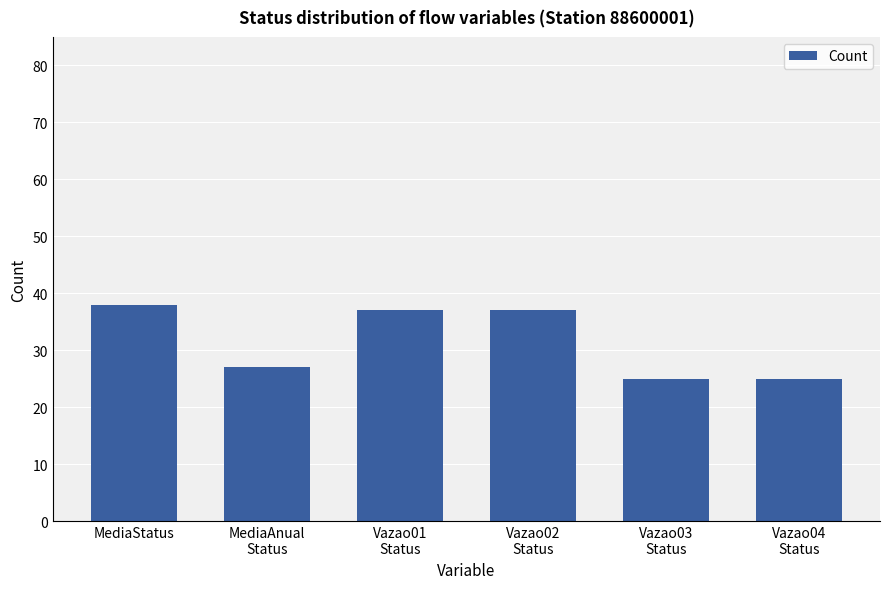

What is the change in value from MediaStatus to Vazao01
Status?

-1